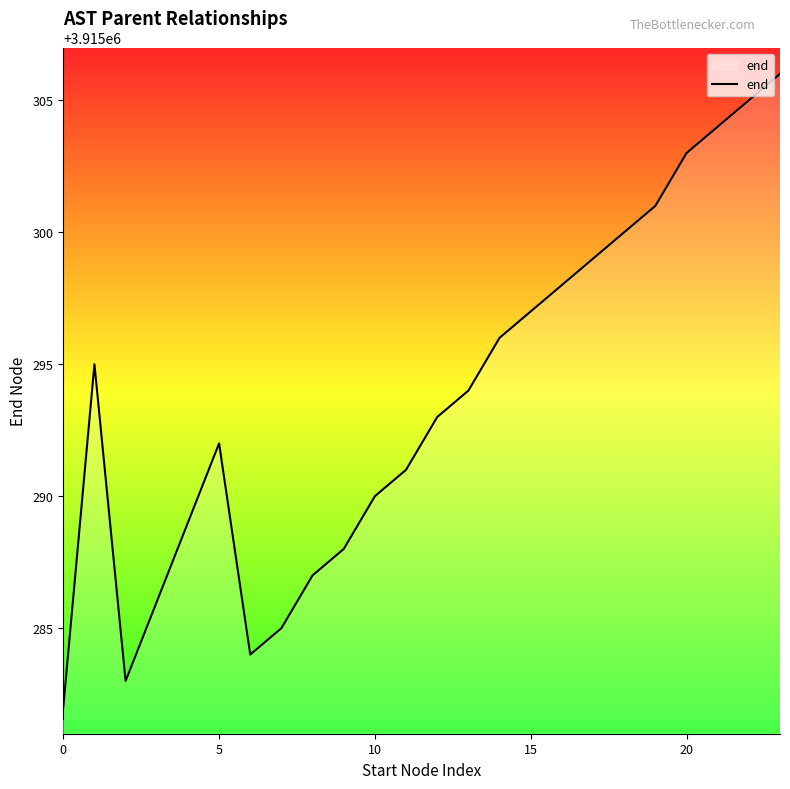

What is the difference between the maximum and minimum values?

24